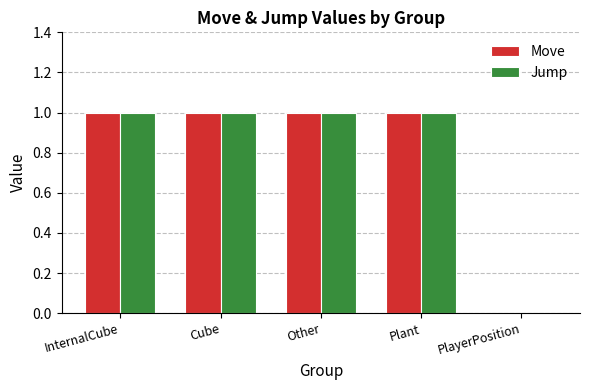

True or false: Jump has a value of 1 at Cube.

True